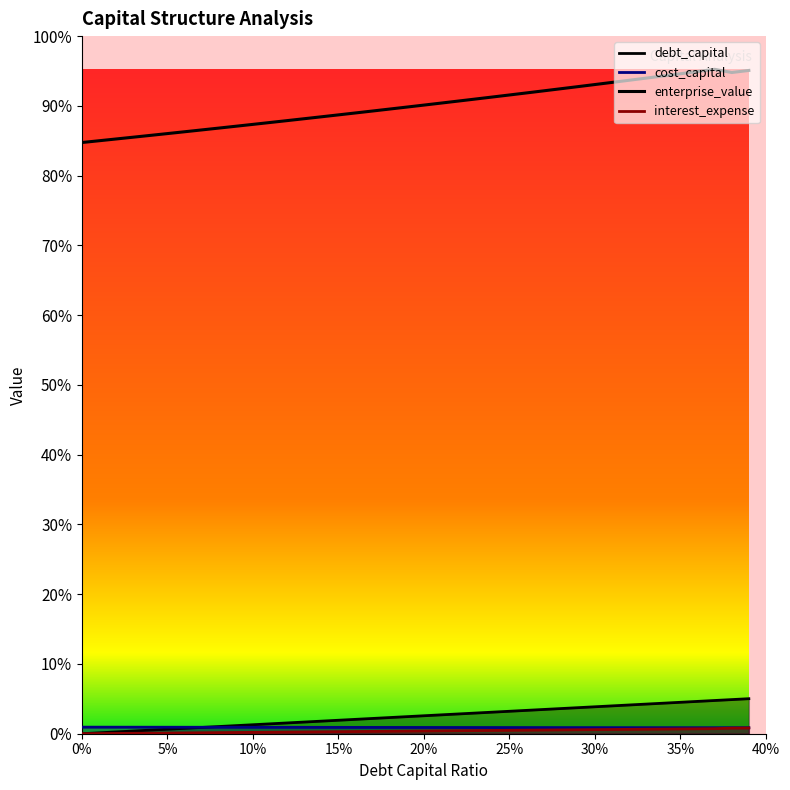

Which series has the largest total across all categories?

enterprise_value